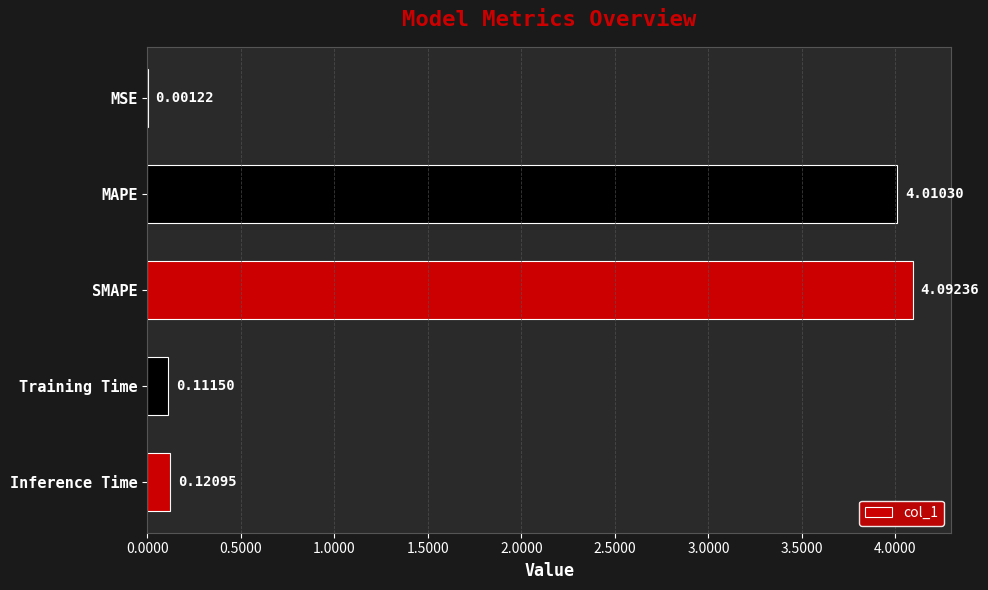

Where is the data nearest to the value 2?

Inference Time